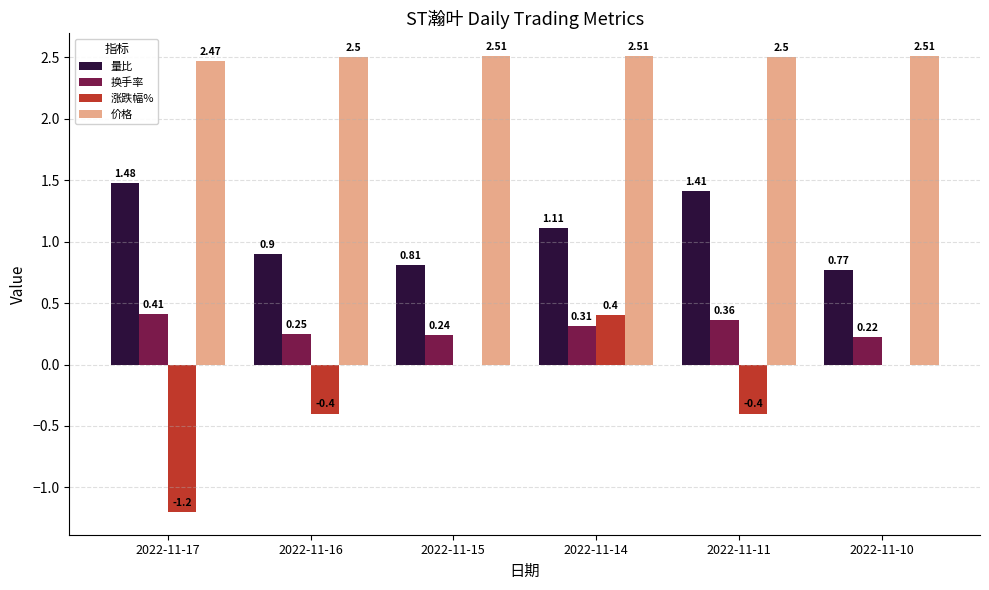

Between 2022-11-16 and 2022-11-10, which series saw the biggest shift?

涨跌幅%